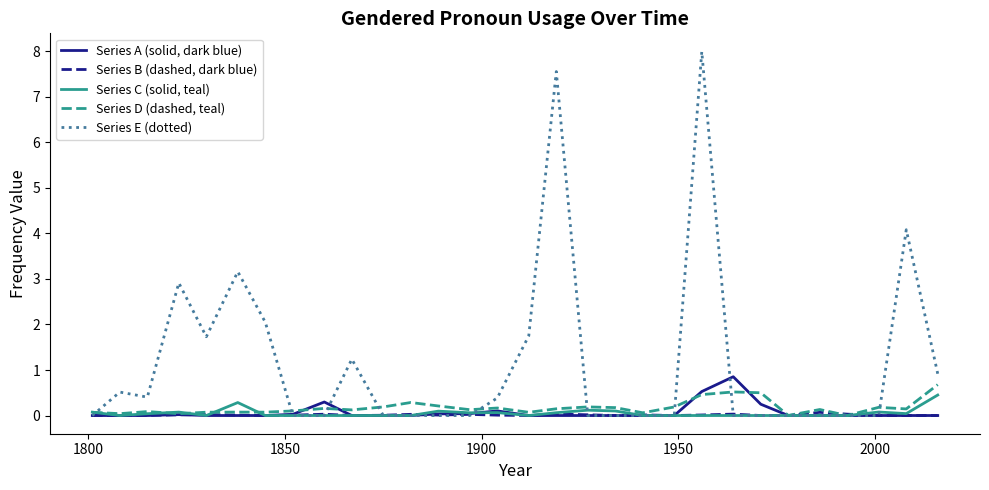

List the series in order of their peak value, lowest first.

Series B (dashed, dark blue), Series C (solid, teal), Series D (dashed, teal), Series A (solid, dark blue), Series E (dotted)